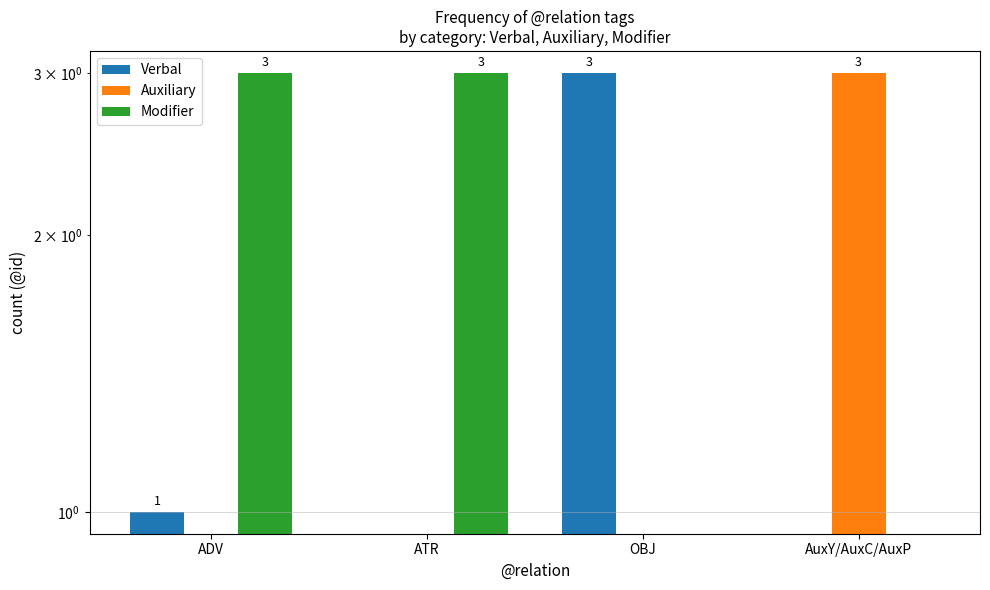

The Verbal series shows 0 at AuxY/AuxC/AuxP. True or false?

True